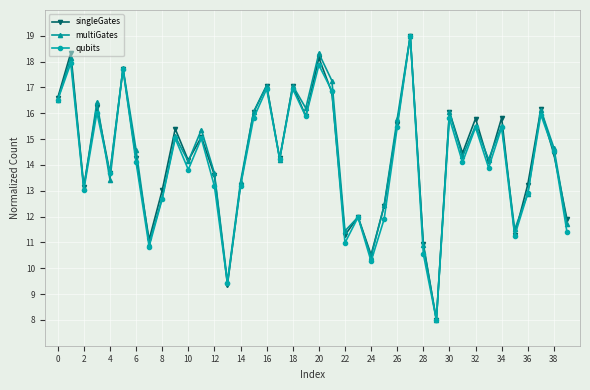

What are all the series names shown in the legend?

singleGates, multiGates, qubits